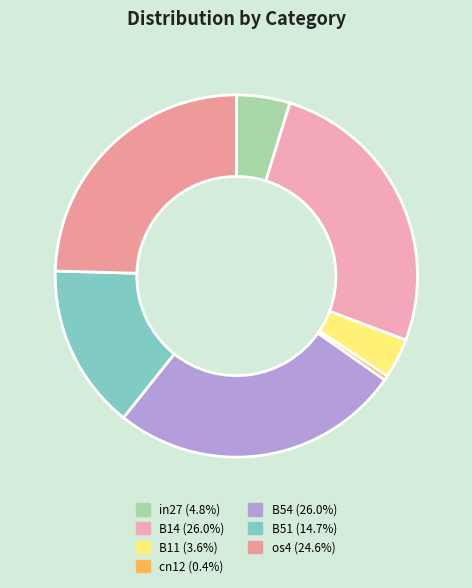

Which has a higher value, B51 or B11?

B51